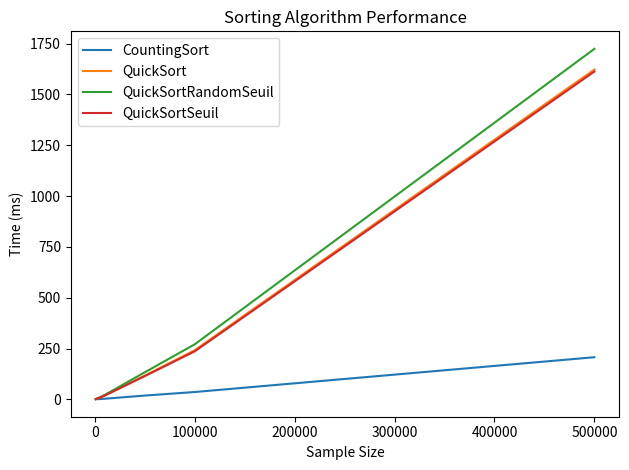

What is the greatest value displayed?

1723.8